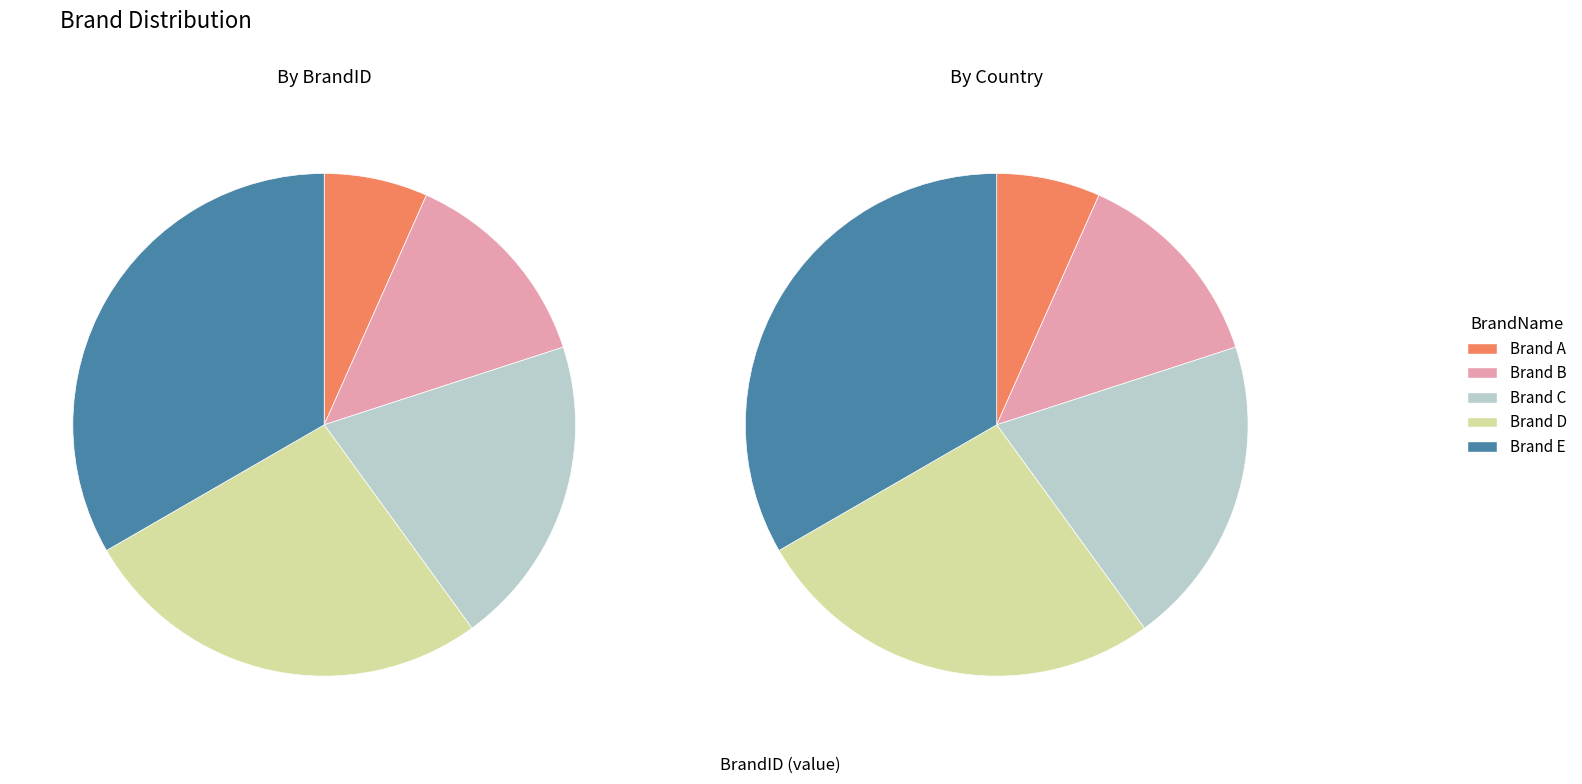

To the nearest percent, what is the difference between the Brand E and Brand A slice percentages?

27%